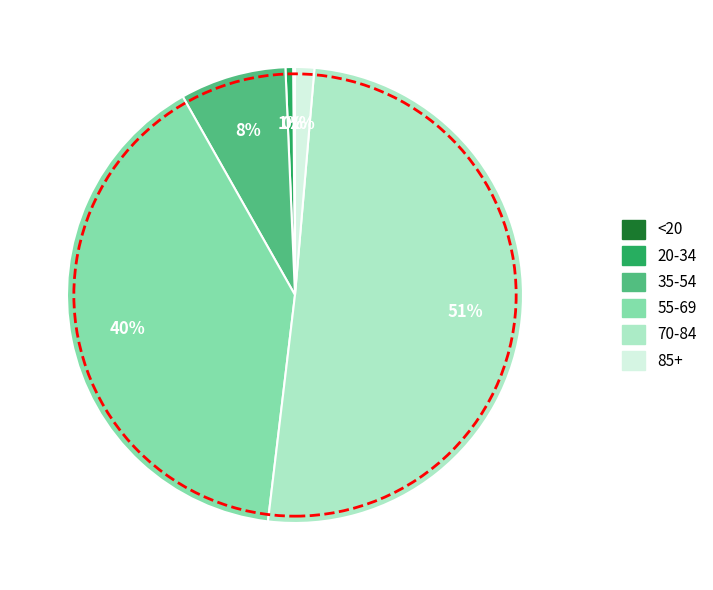

What is the largest slice in the pie chart?

70-84